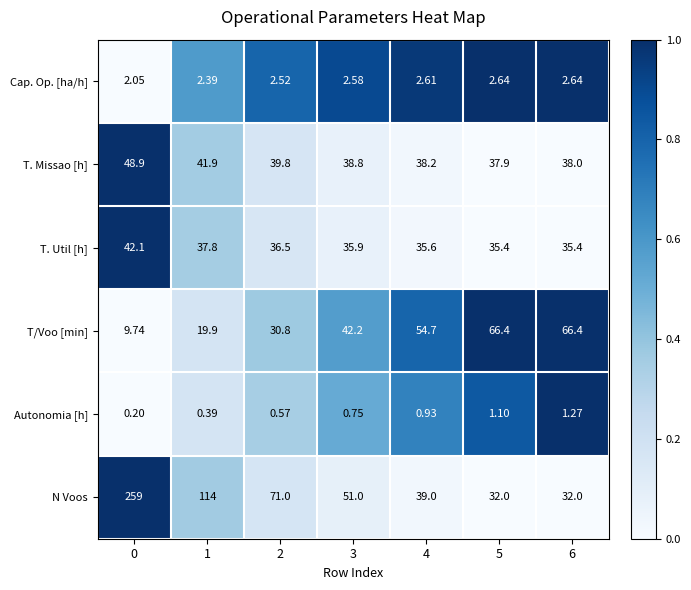

Rank the series by their maximum value, from lowest to highest.

Autonomia [h], Cap. Op. [ha/h], T. Util [h], T. Missao [h], T/Voo [min], N Voos